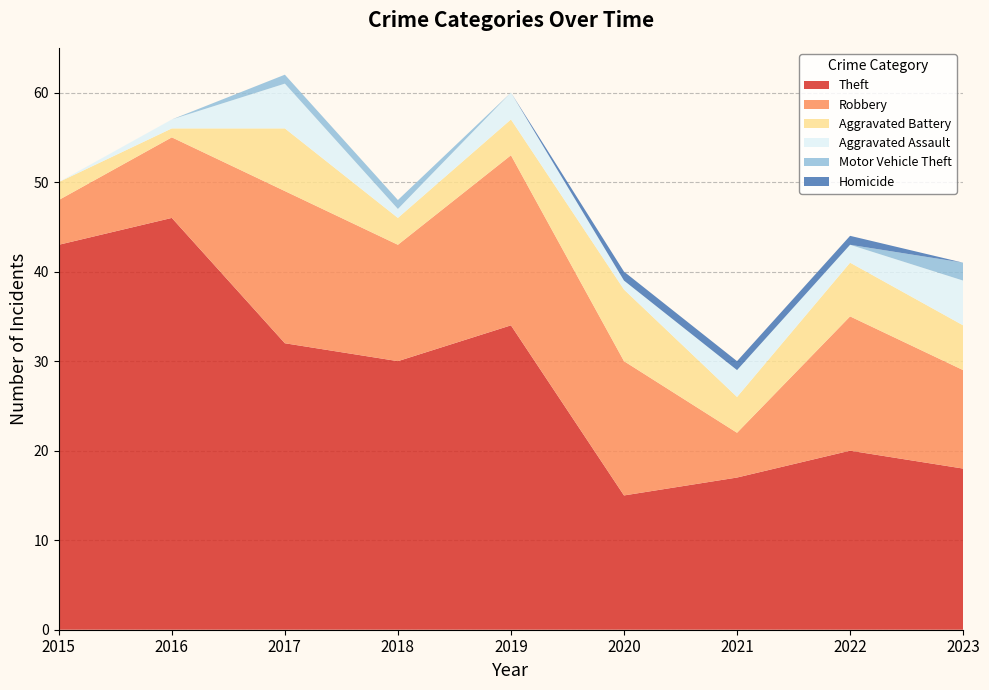

Reading left to right, transcribe all the data shown in this chart.

Theft: 43	46	32	30	34	15	17	20	18
Robbery: 5	9	17	13	19	15	5	15	11
Aggravated Battery: 2	1	7	3	4	8	4	6	5
Aggravated Assault: 0	1	5	1	3	1	3	2	5
Motor Vehicle Theft: 0	0	1	1	0	0	0	0	2
Homicide: 0	0	0	0	0	1	1	1	0